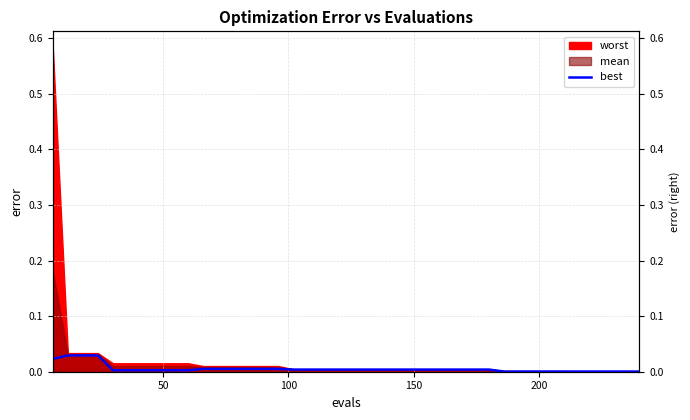

True or false: the data shows 0.0 at 33.

False